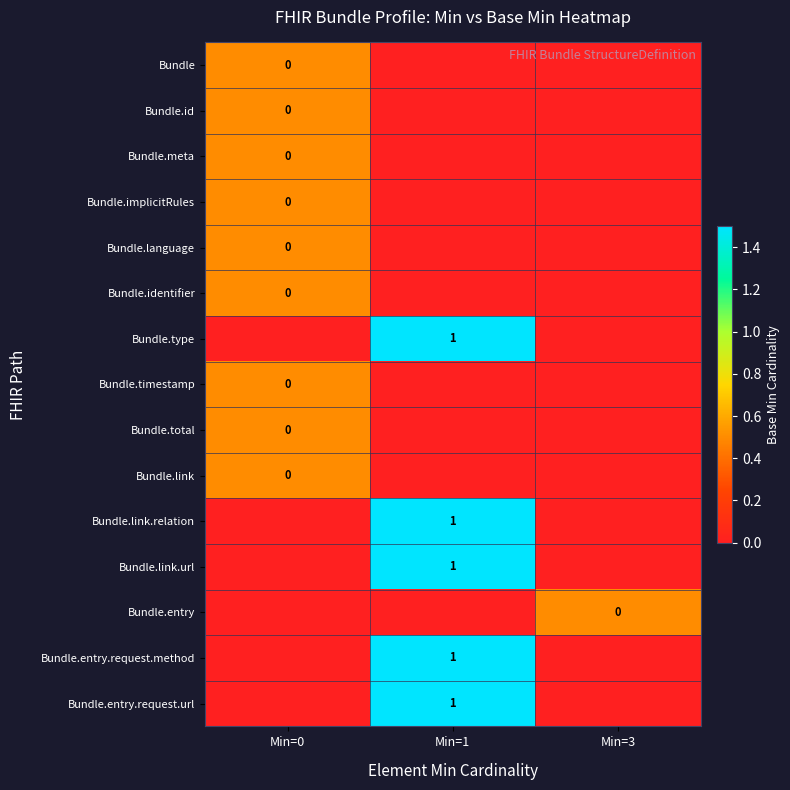

The Bundle.entry.request.method series shows 1 at Min=1. True or false?

True